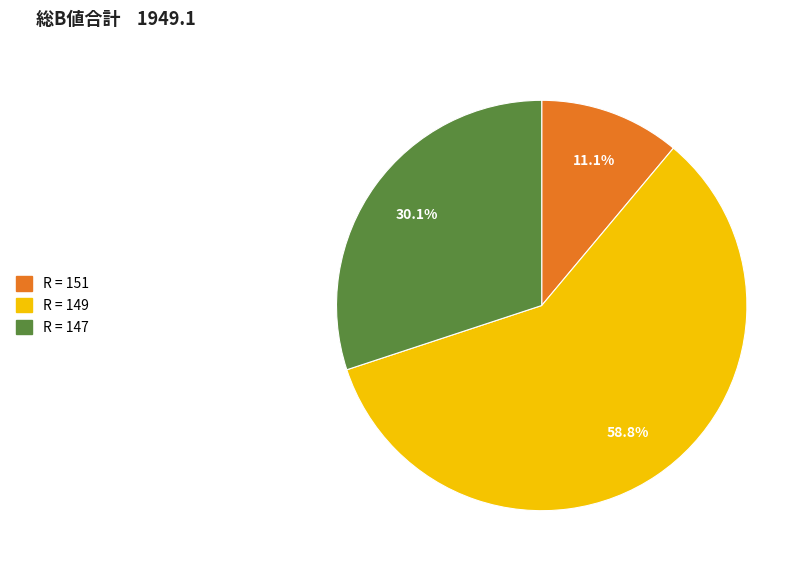

Is there a majority slice in this chart?

Yes